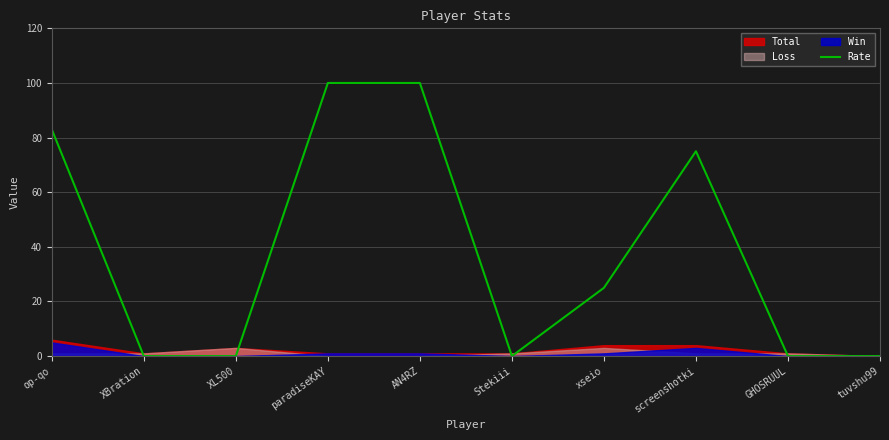

What is the label of the 7th point from the right?

paradiseKAY